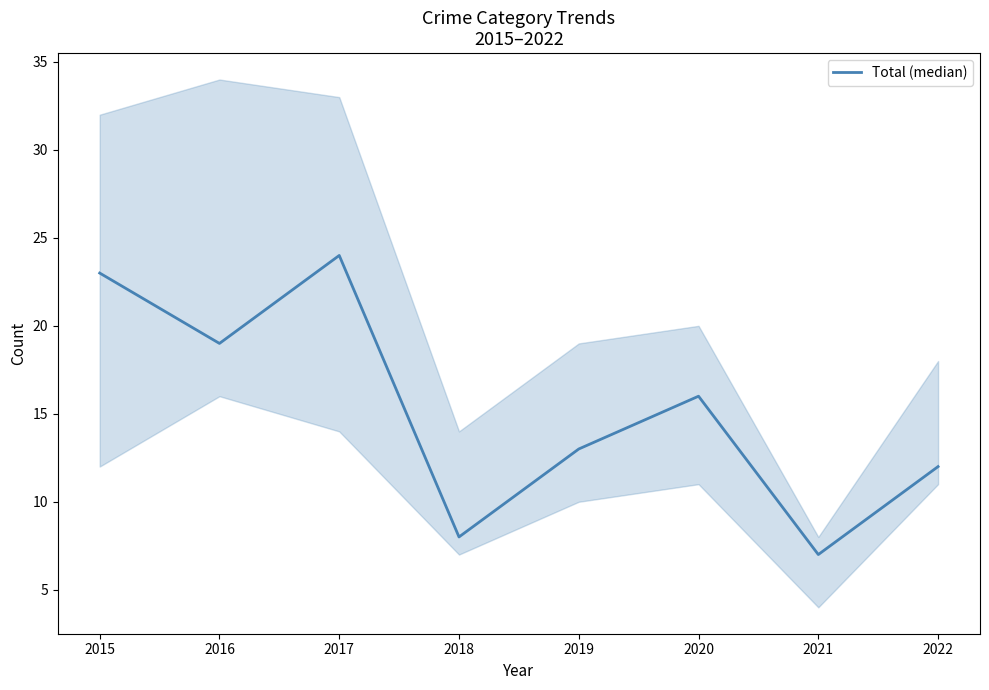

Which has a higher value, 2020 or 2019?

2020